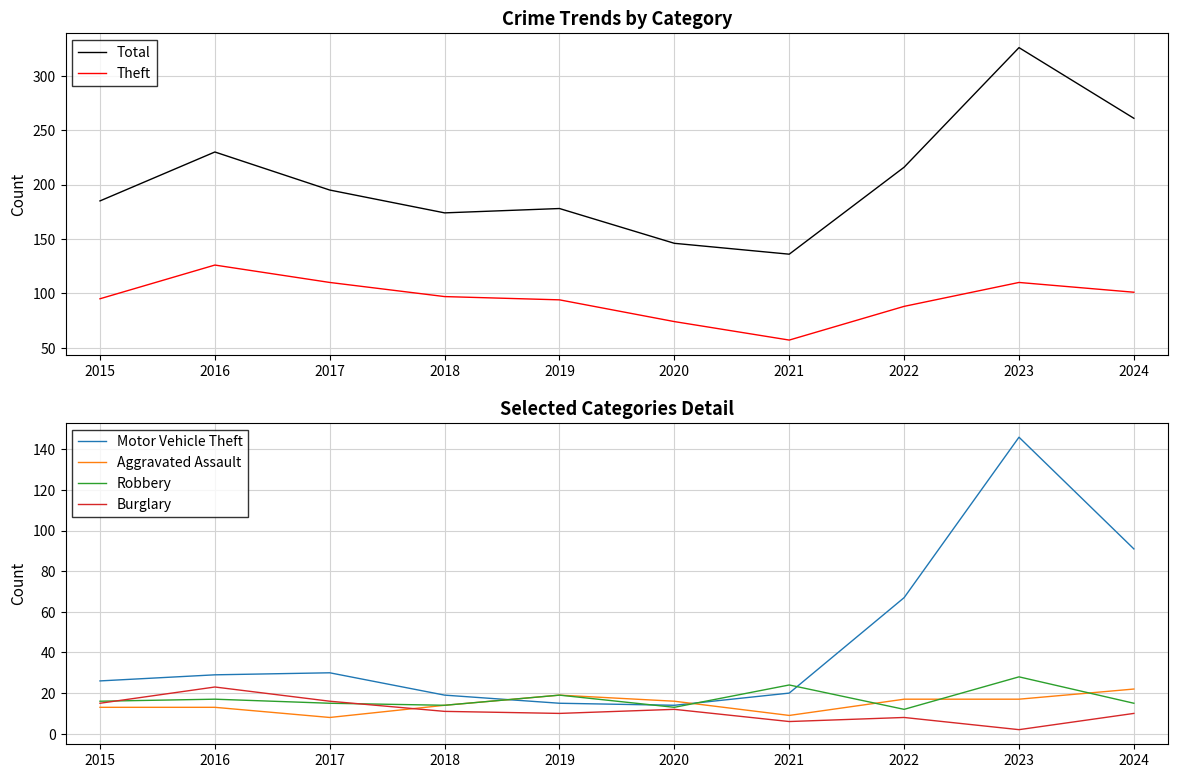

In Theft, how many points are higher than both neighbors (excluding endpoints)?

2